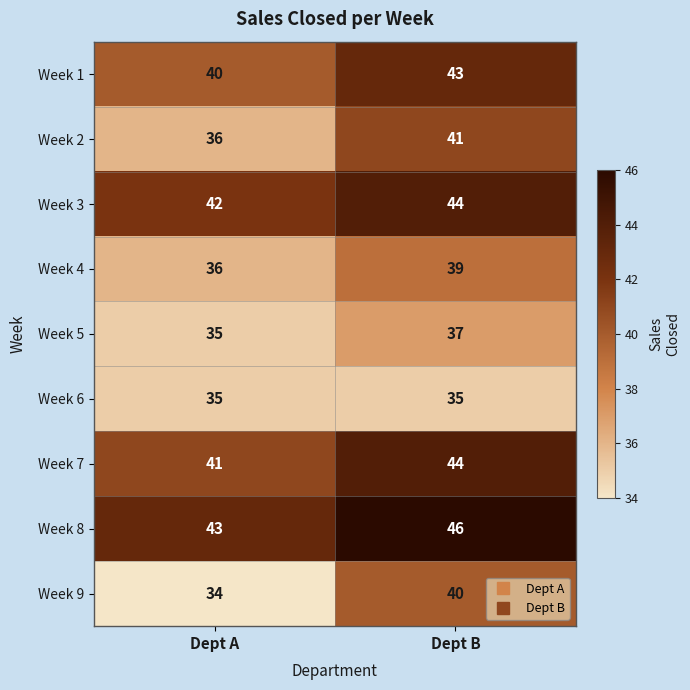

What is the spread (max minus min) of values at Dept B?

11